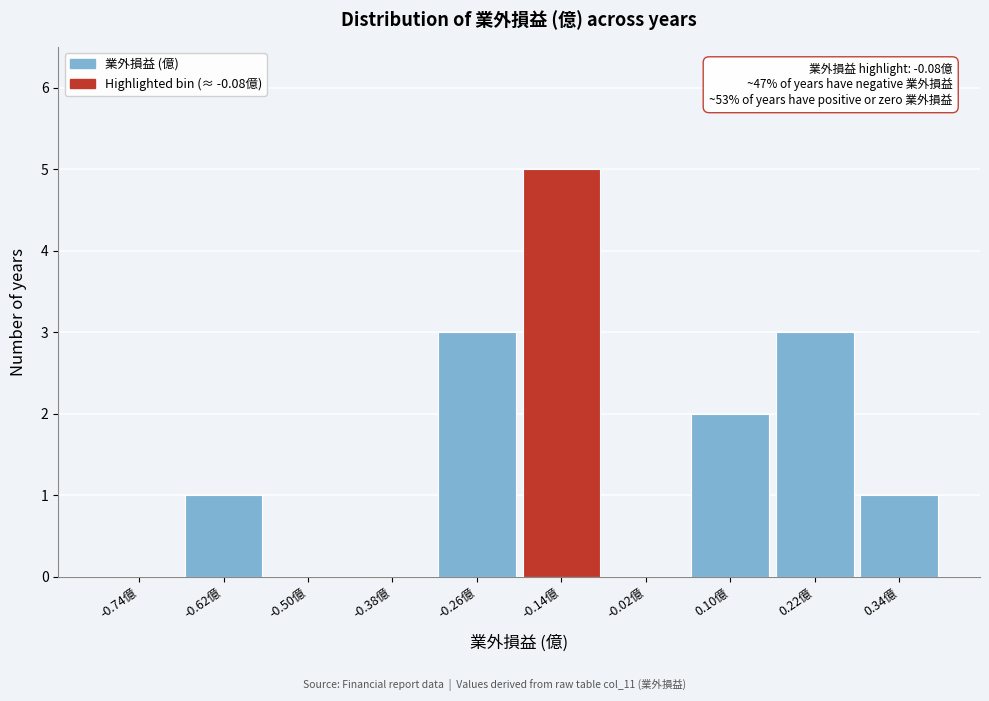

Over which range of the x-axis is the bar tallest?

-0.20 to -0.08